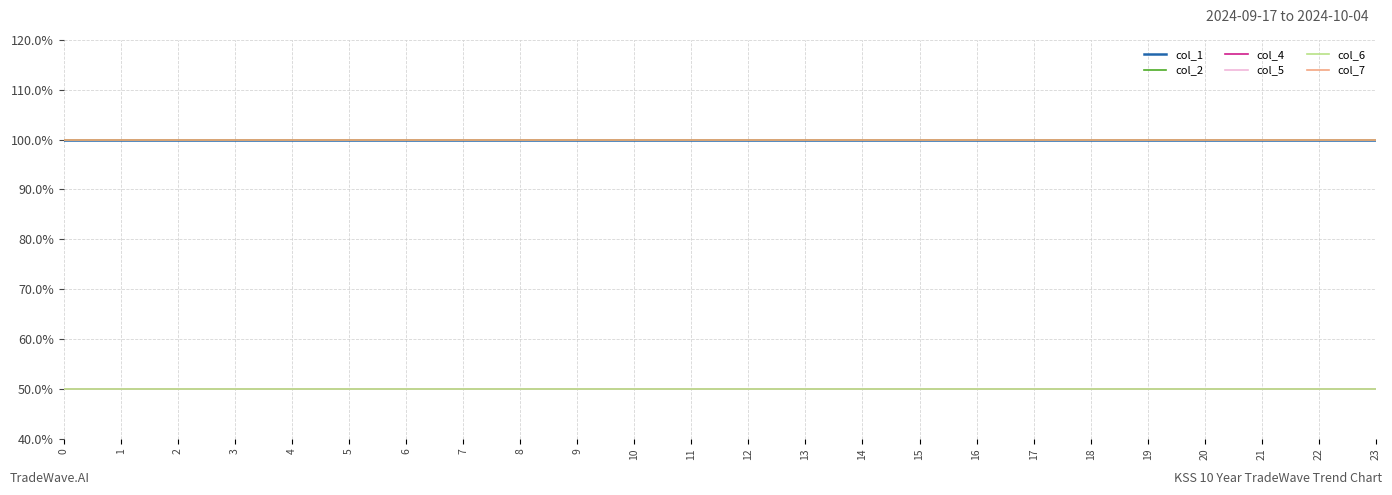

What is the average value of the col_4 series?

1